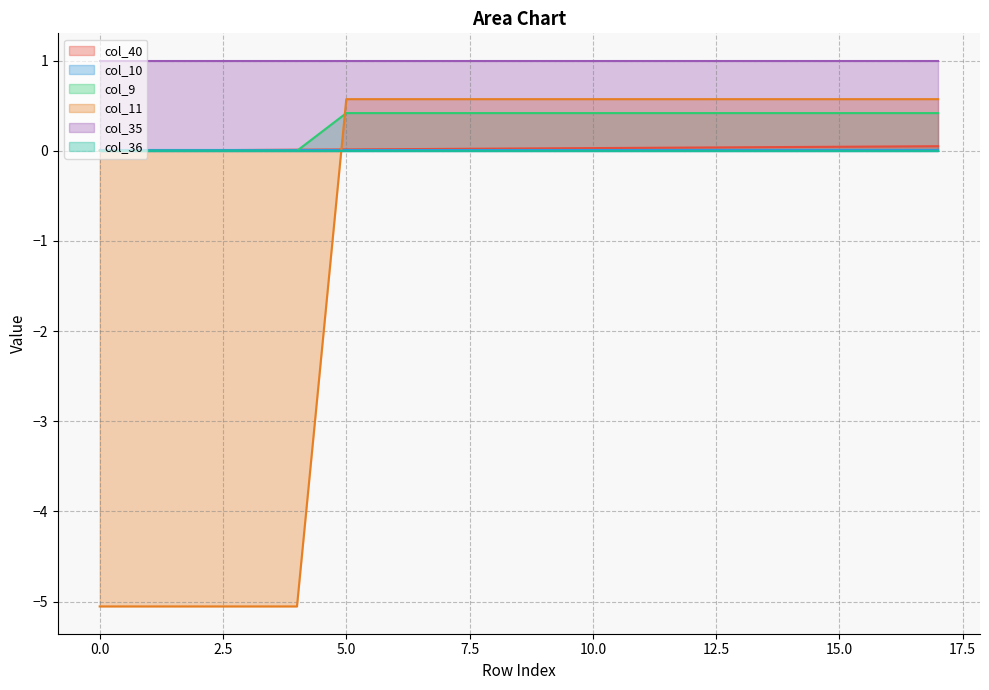

Is the value of col_9 at 15 greater than the value of col_40 at 5?

Yes